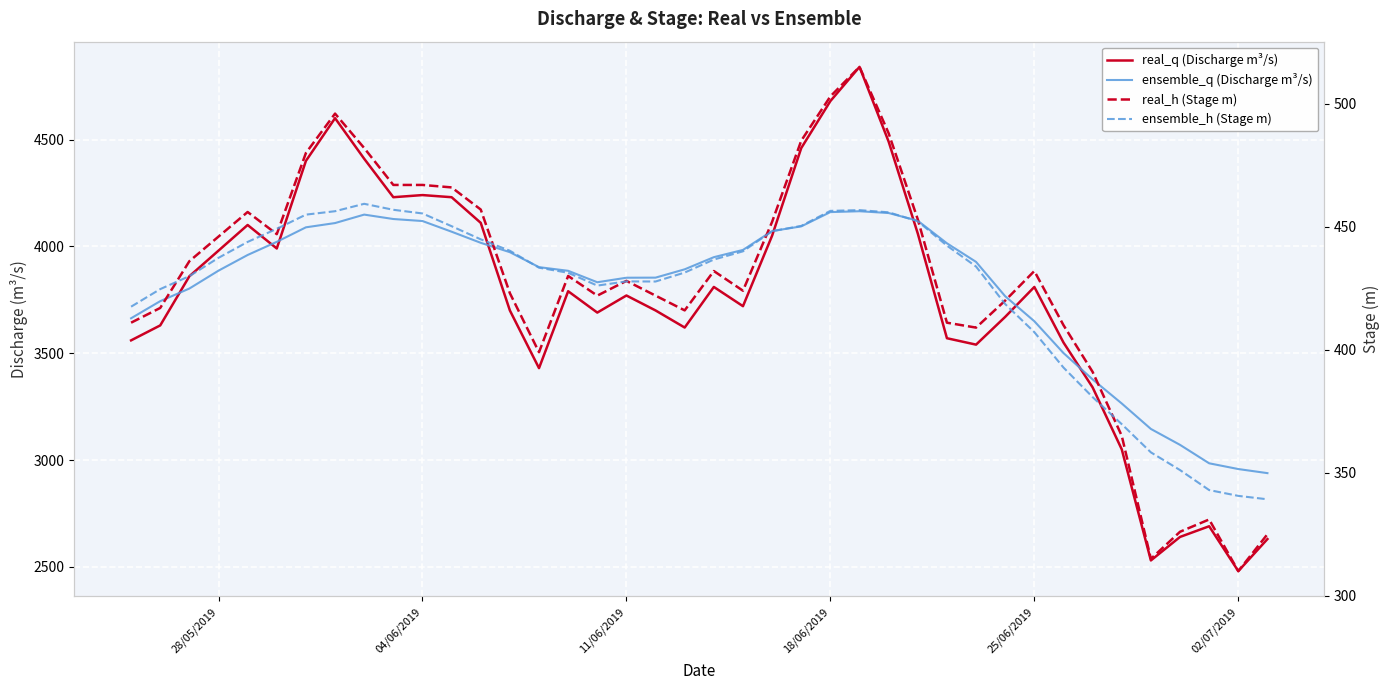

What is the sum of all real_h (Stage m) values?

17065.0